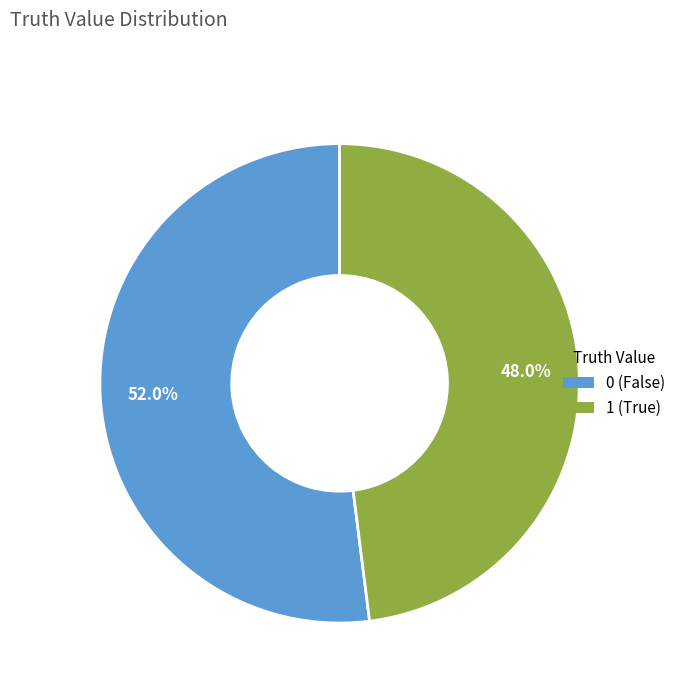

What percentage is the 1 slice, to the nearest percent?

48%